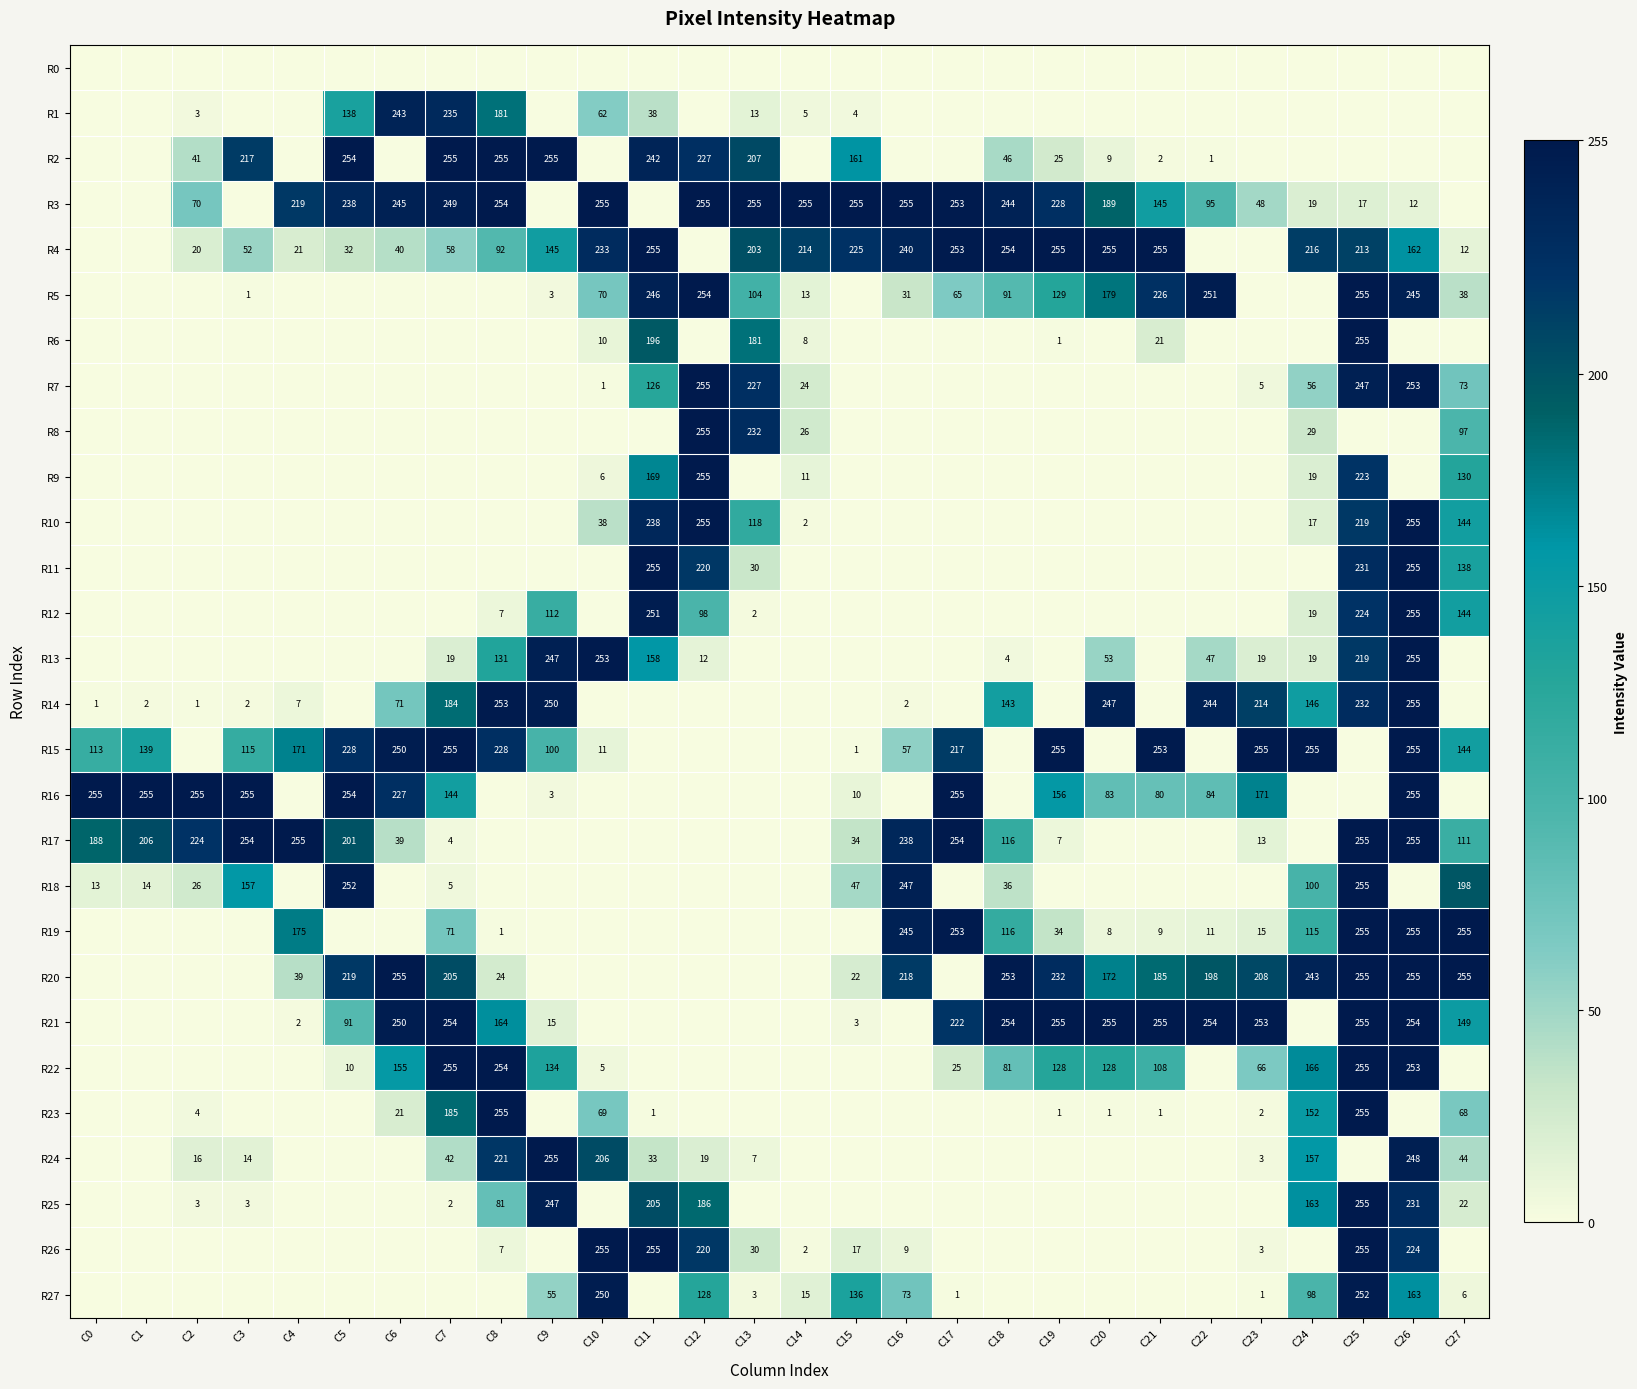

The R20 series shows 237 at C20. True or false?

False